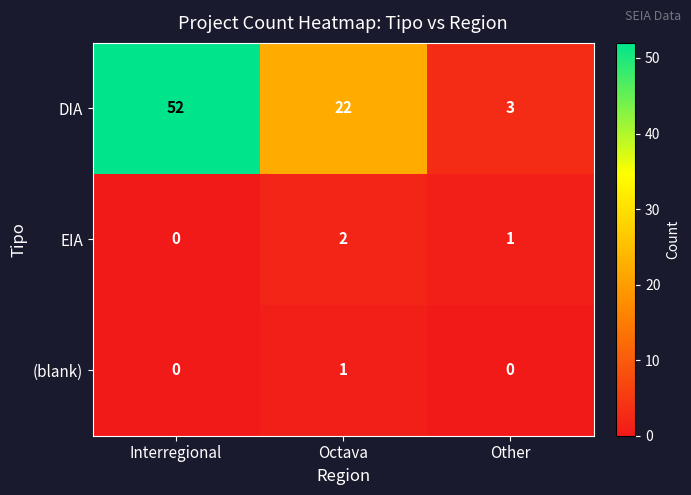

Rank the series at Octava from highest to lowest value.

DIA, EIA, (blank)